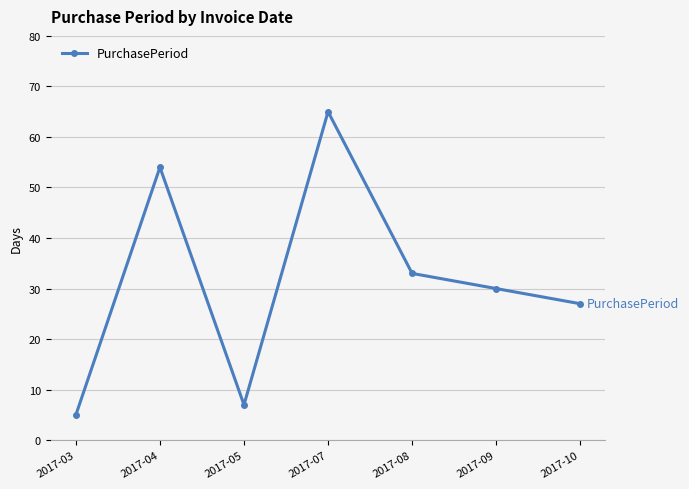

How many distinct data groups are displayed?

1